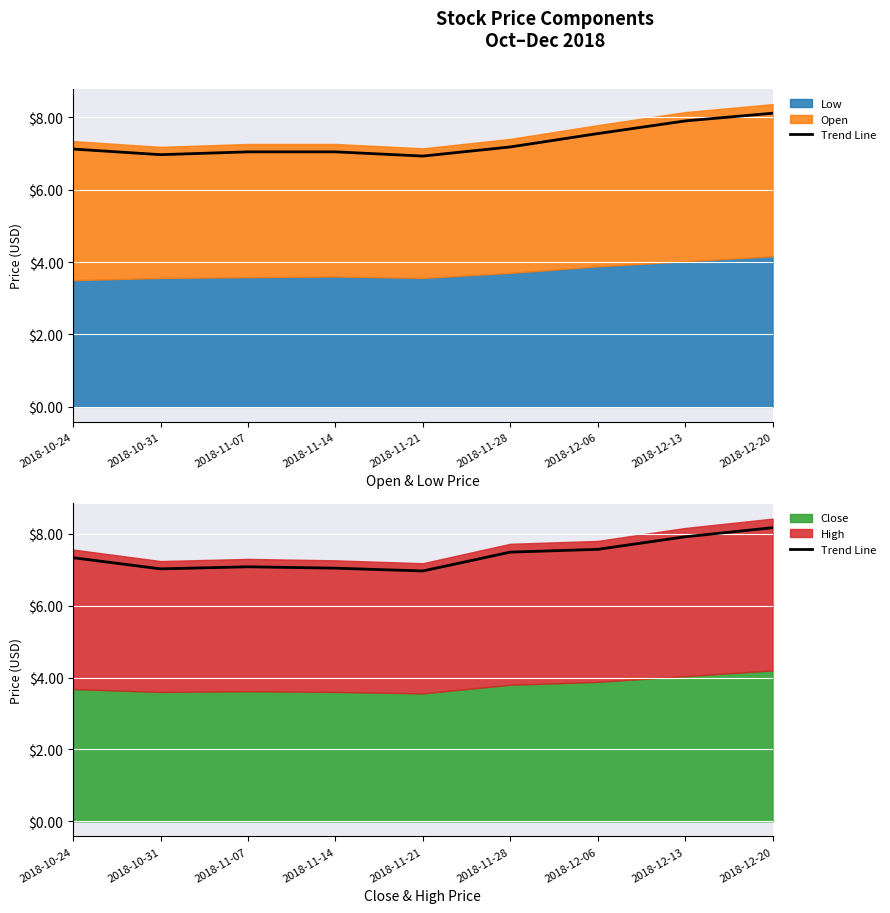

What is the label of the 4th point from the left?

2018-11-14